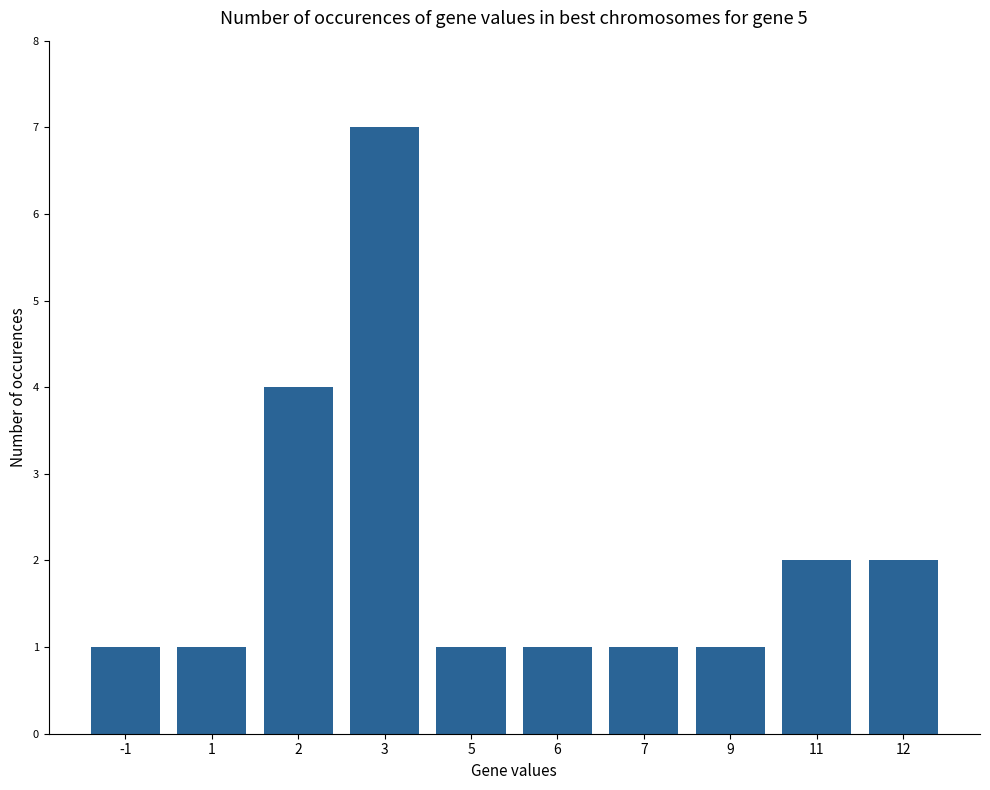

How many distinct data groups are displayed?

1